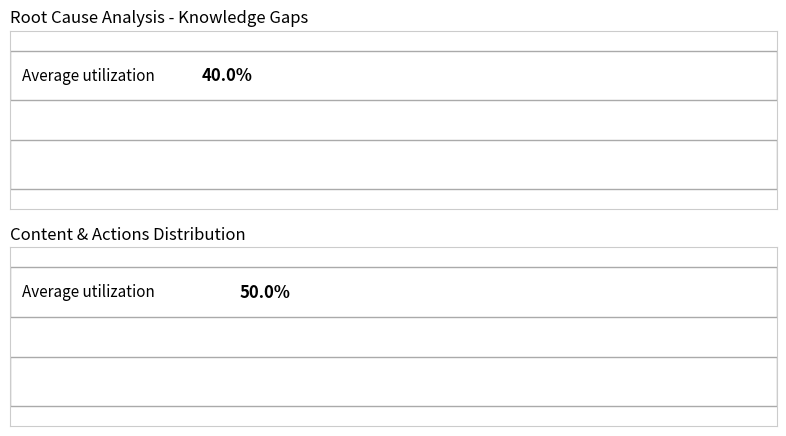

The Maximum utilization series shows 1 at project charter. True or false?

False